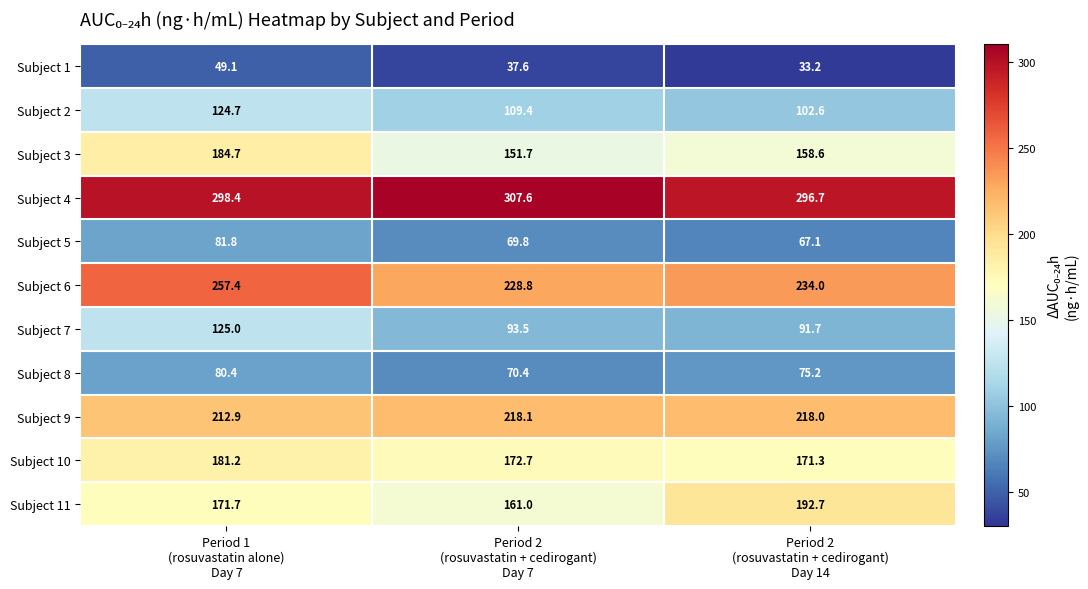

What is the sum of all Subject 9 values?

649.0